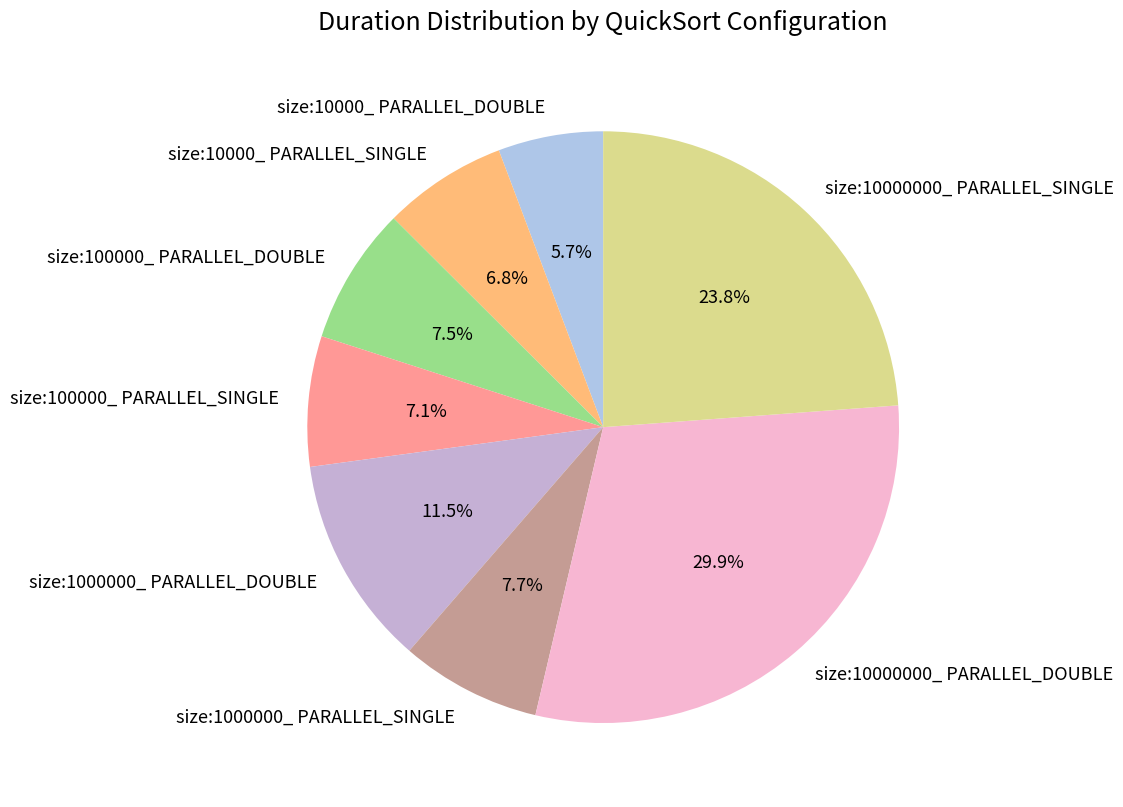

What is the ratio of the value at size:100000_ PARALLEL_SINGLE to the value at size:100000_ PARALLEL_DOUBLE?

0.9